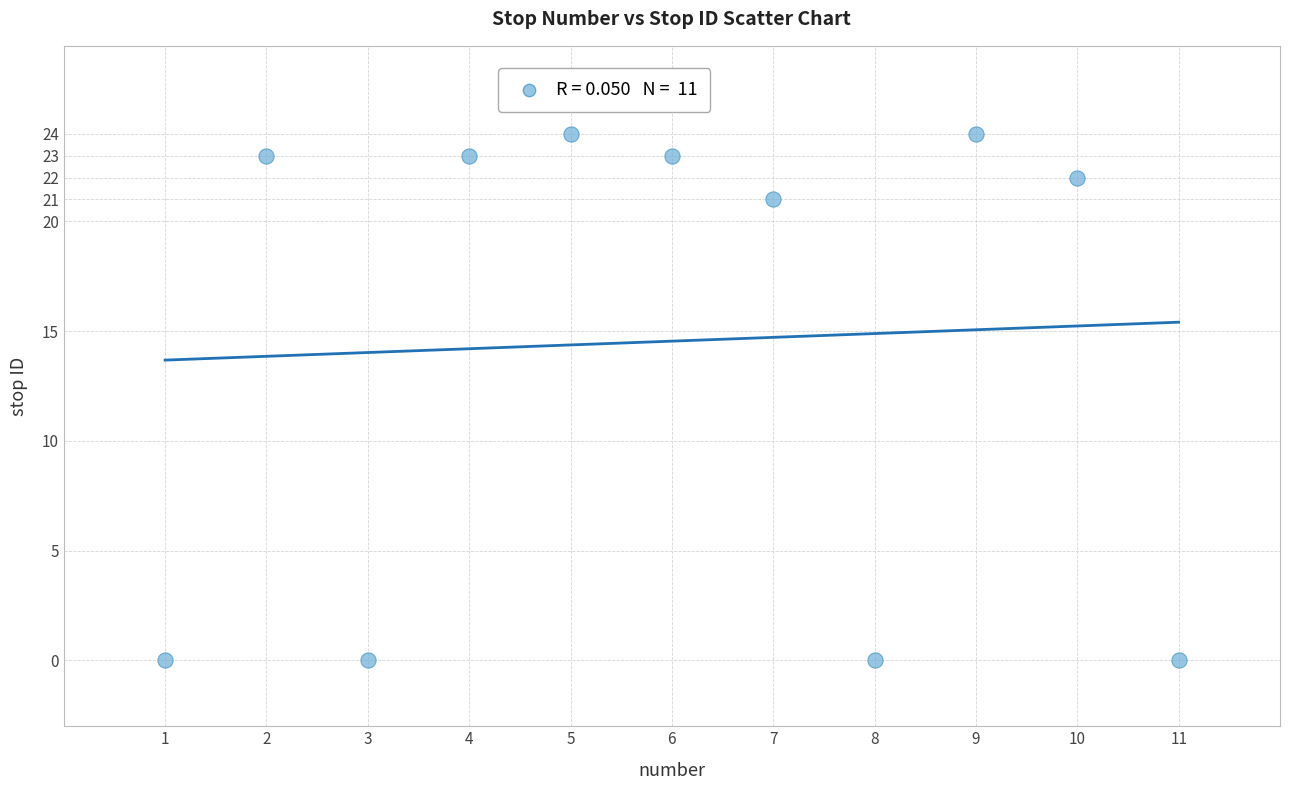

What is the average Y value?

15